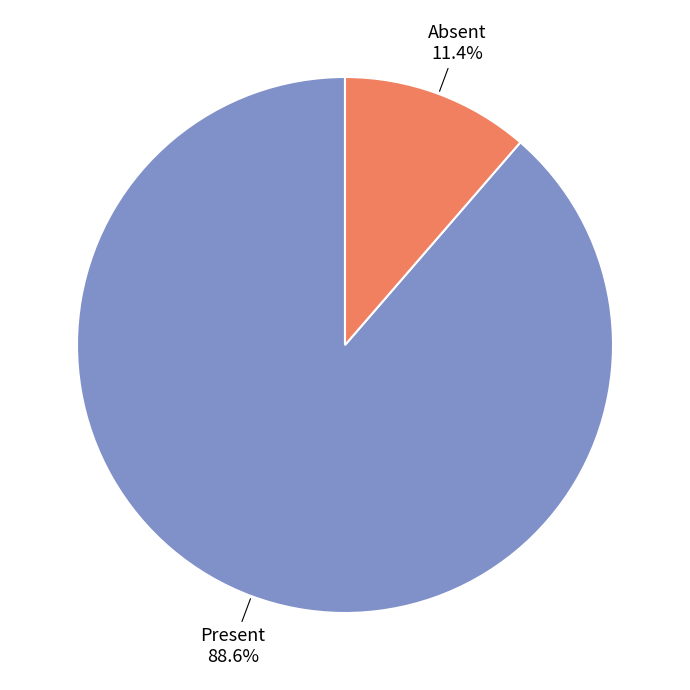

What is the largest slice in the pie chart?

Present